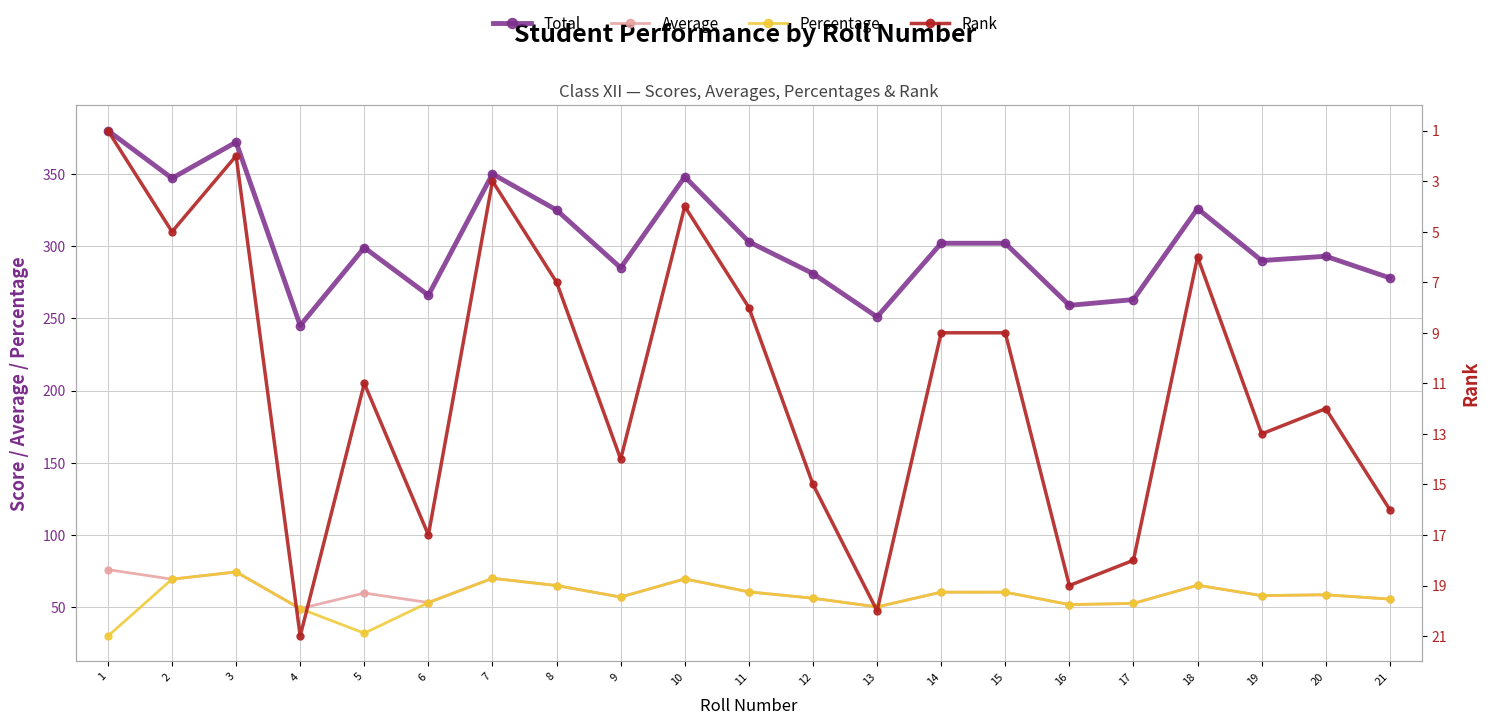

What is the sum of all Average values?

1273.0